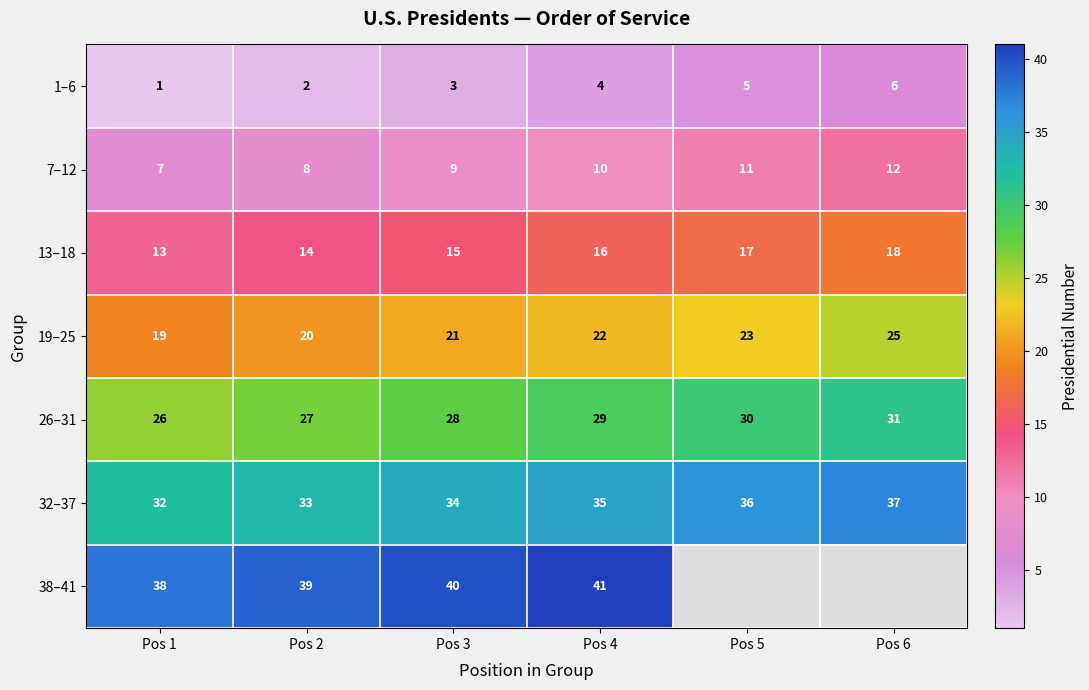

At which label is 19–25 closest to 22?

Pos 4